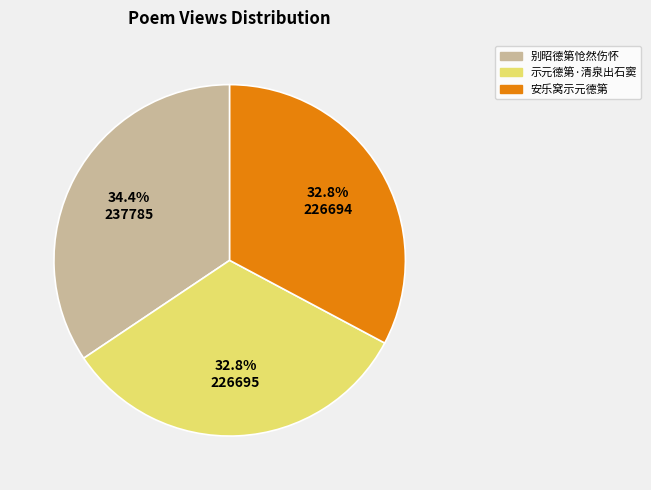

What is the largest slice in the pie chart?

别昭德第怆然伤怀